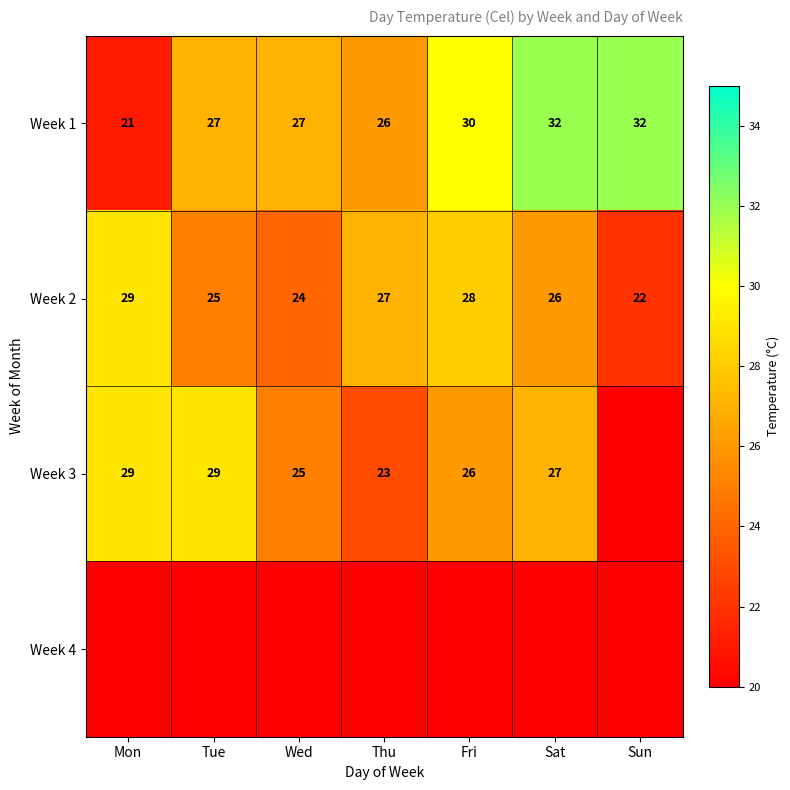

What is the spread (max minus min) of values at Sun?

32